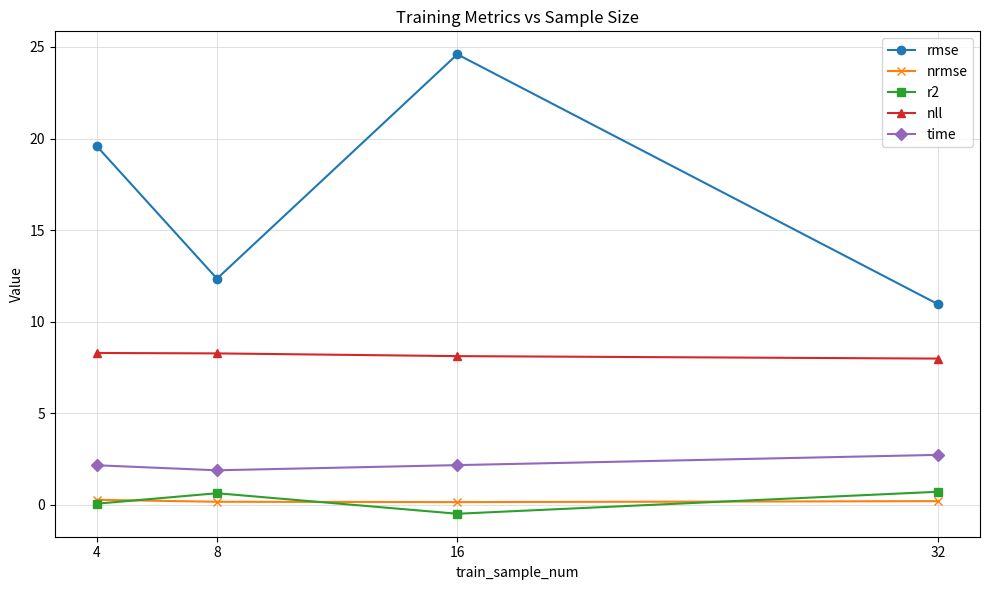

At which label is rmse closest to 17?

4